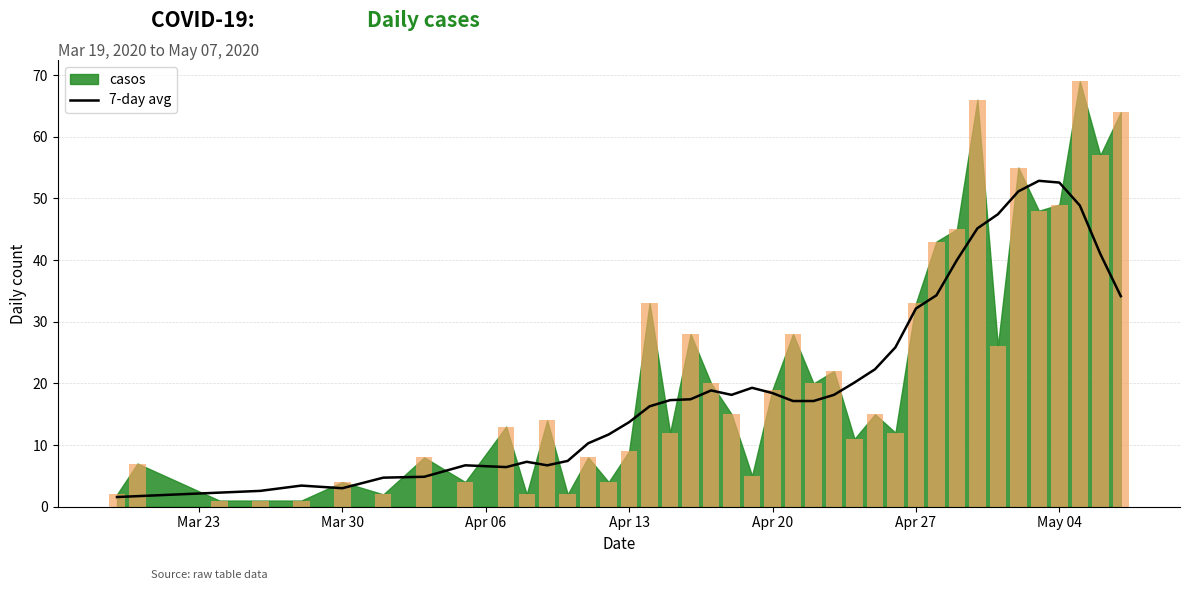

What is the average value?

20.5